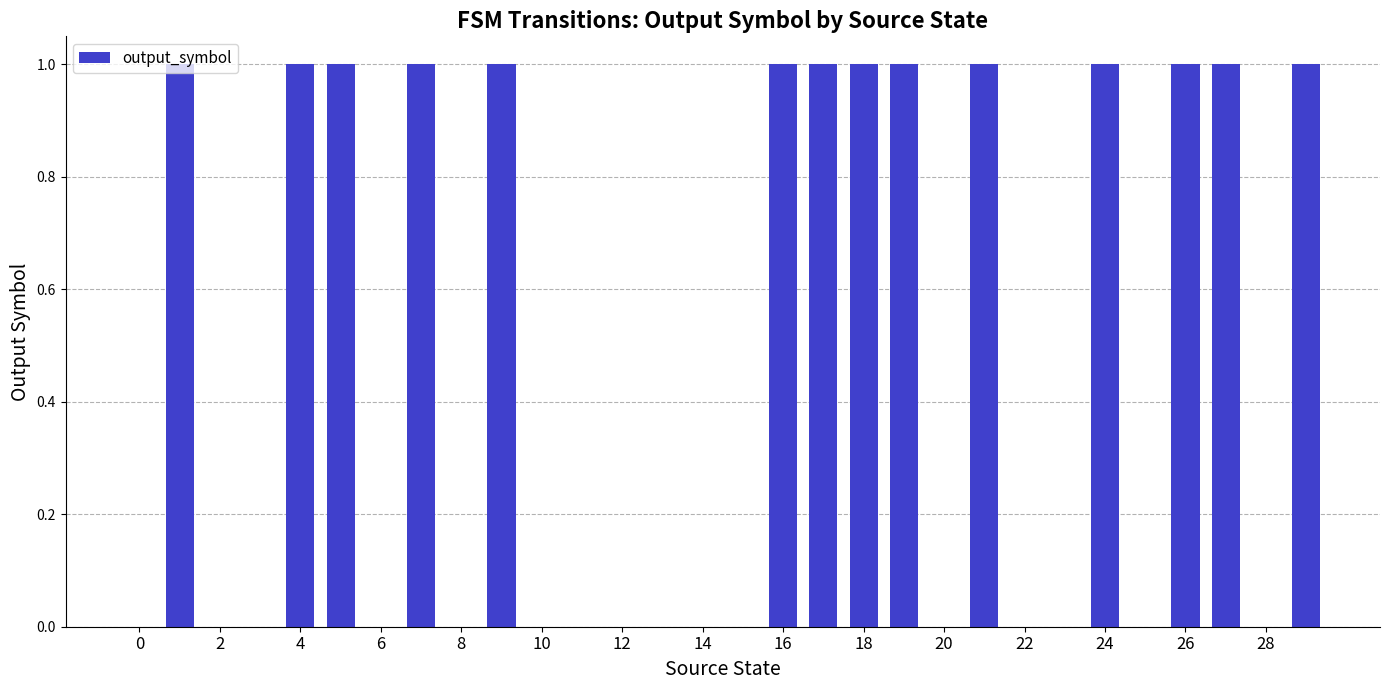

What is the sum of all values?

14